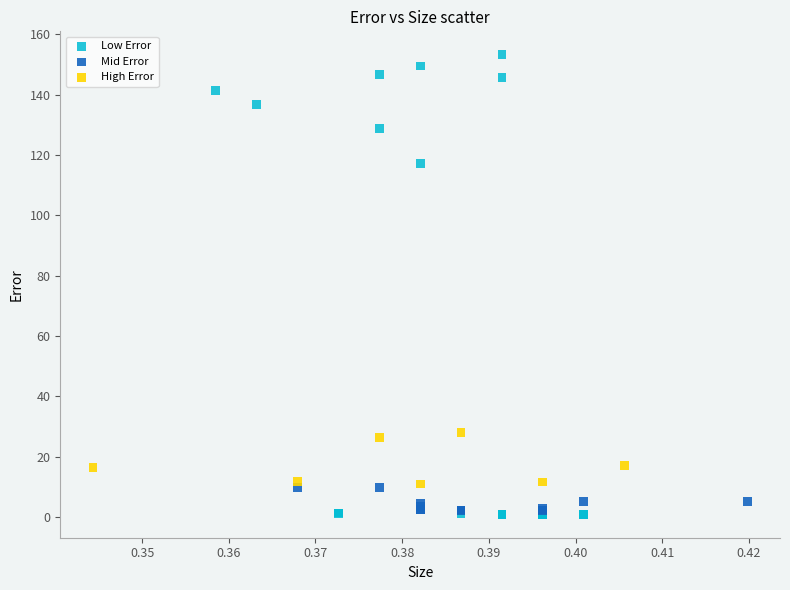

Which series contains the highest Y value?

Low Error